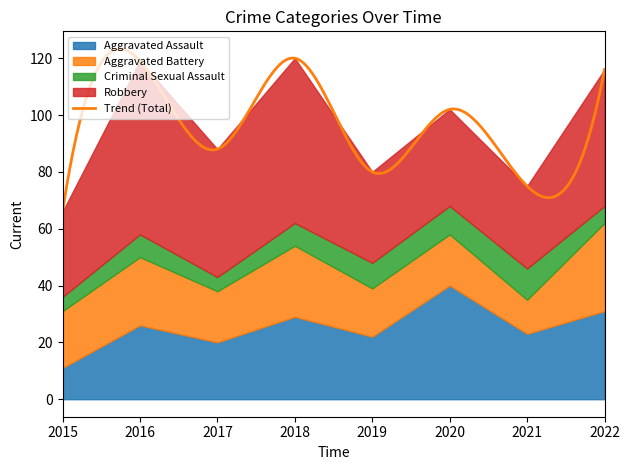

How many values in the Robbery series exceed 45?

3